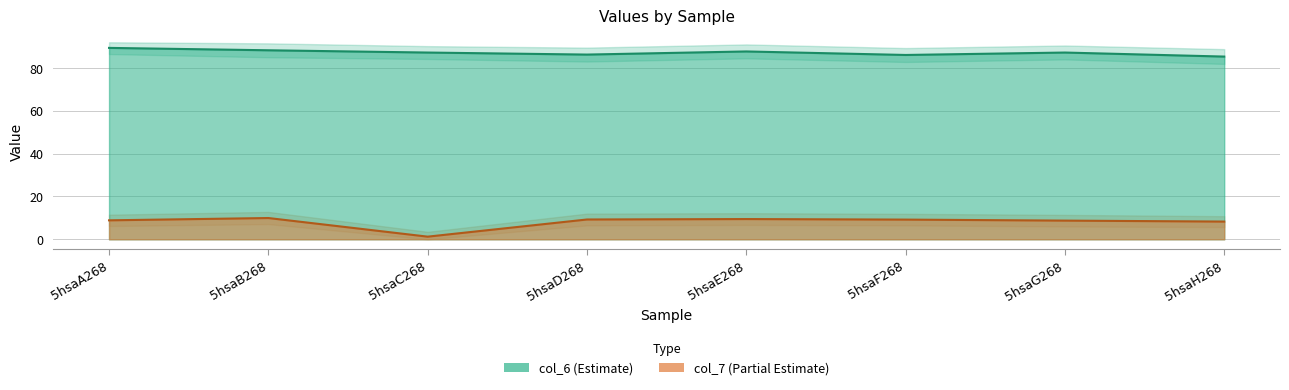

Reading left to right, list all the values displayed in this chart.

col_6: 5hsaA268=89.4	5hsaB268=88.3	5hsaC268=87.2	5hsaD268=86.3	5hsaE268=87.7	5hsaF268=86.1	5hsaG268=87.2	5hsaH268=85.3
col_7: 5hsaA268=8.9	5hsaB268=9.9	5hsaC268=1.2	5hsaD268=9.2	5hsaE268=9.5	5hsaF268=9.2	5hsaG268=8.7	5hsaH268=8.3